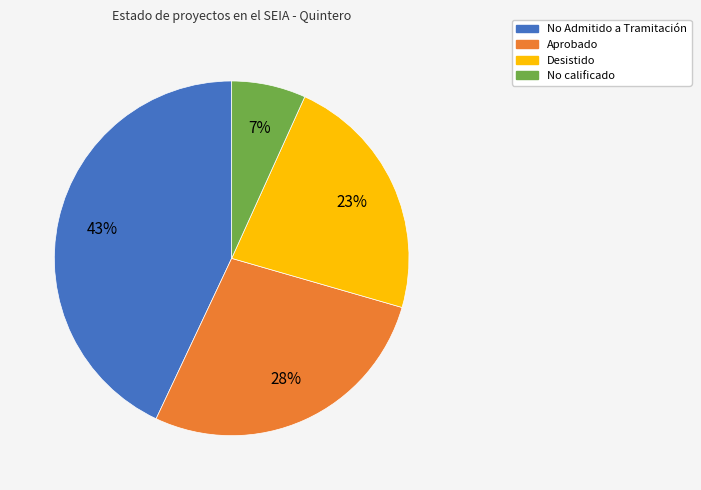

Is there any slice that represents more than half of the pie?

No